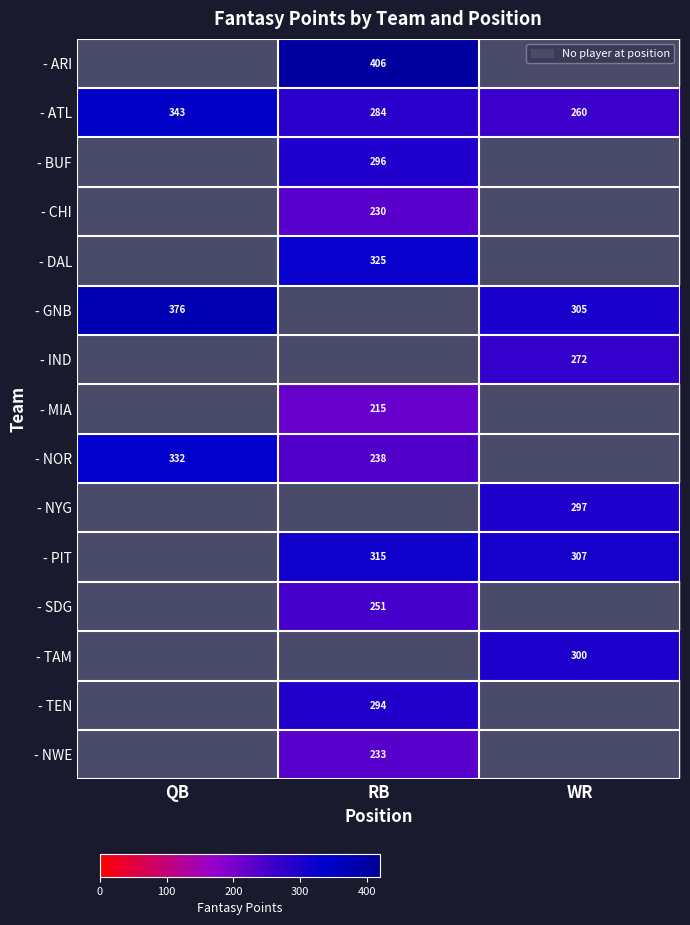

At which category does the chart reach its peak across all series?

RB